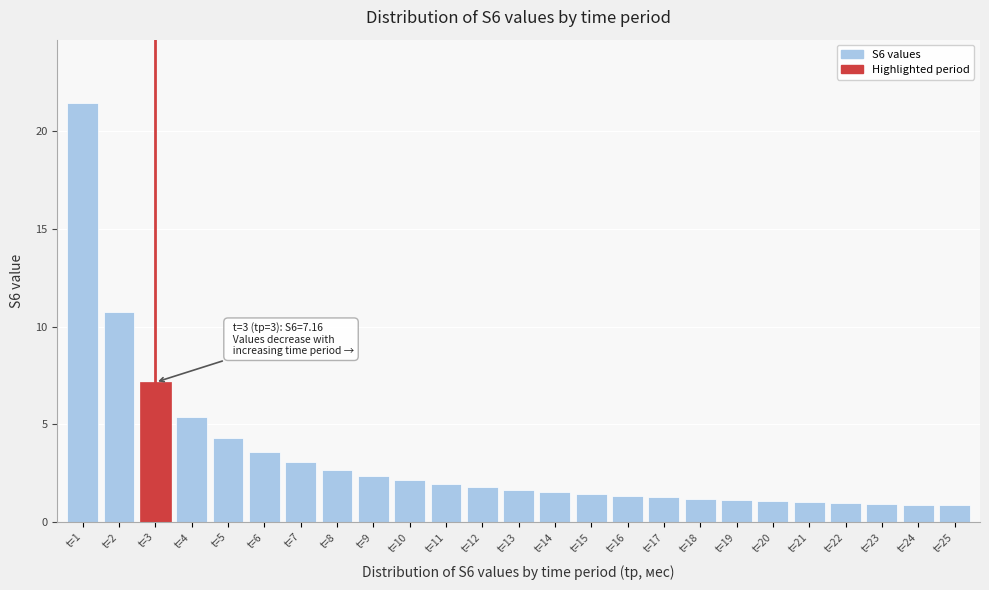

What is the smallest value displayed?

0.9